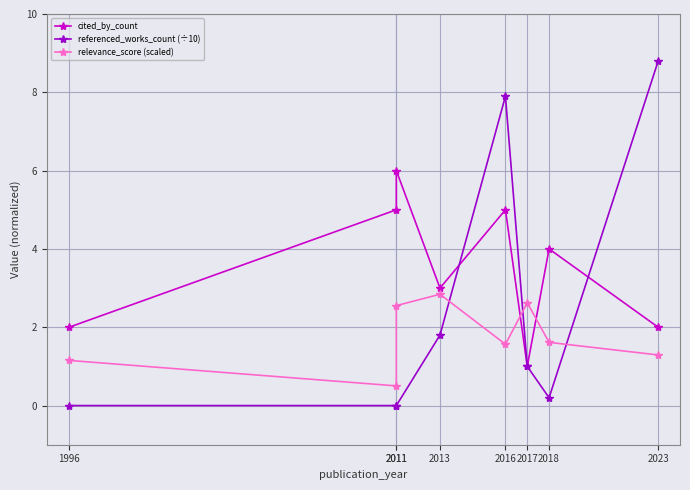

Is it true that referenced_works_count (÷10) equals 1.0 at 2017?

True